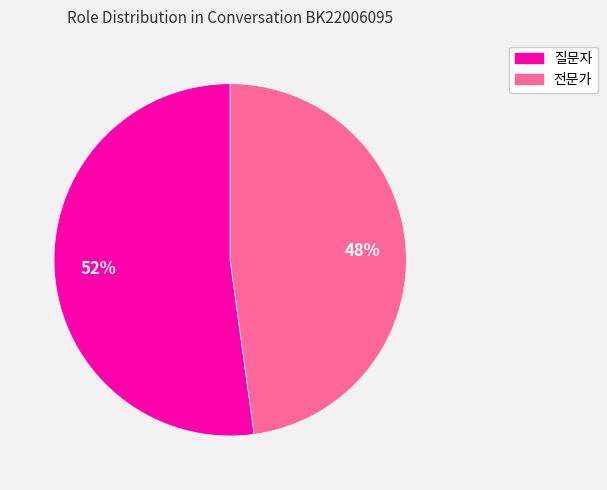

Approximately how many times larger is the value at 질문자 compared to 전문가?

1.1